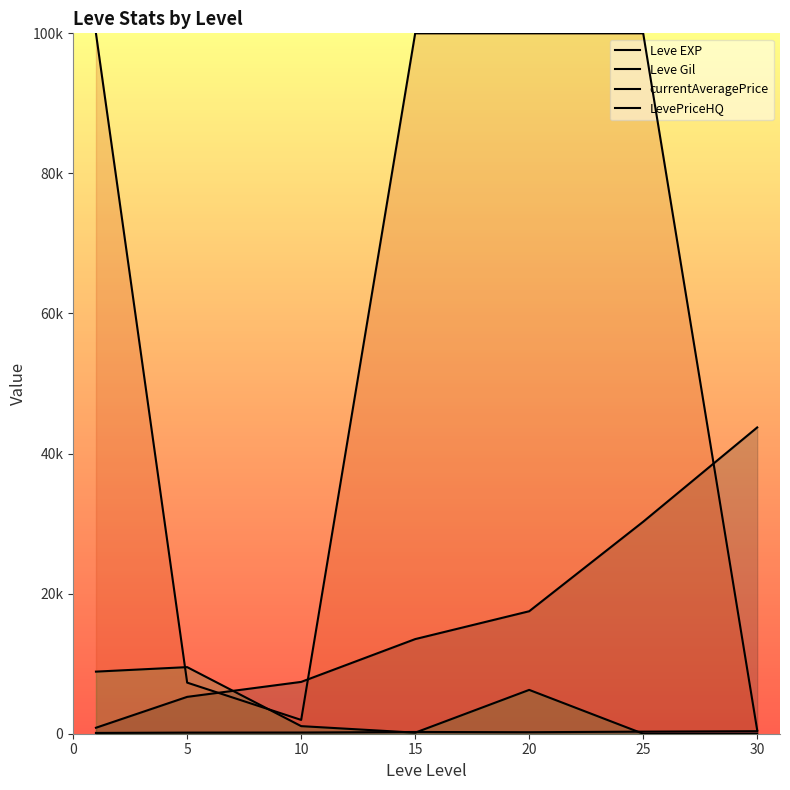

Which series has the largest range (max minus min)?

currentAveragePrice